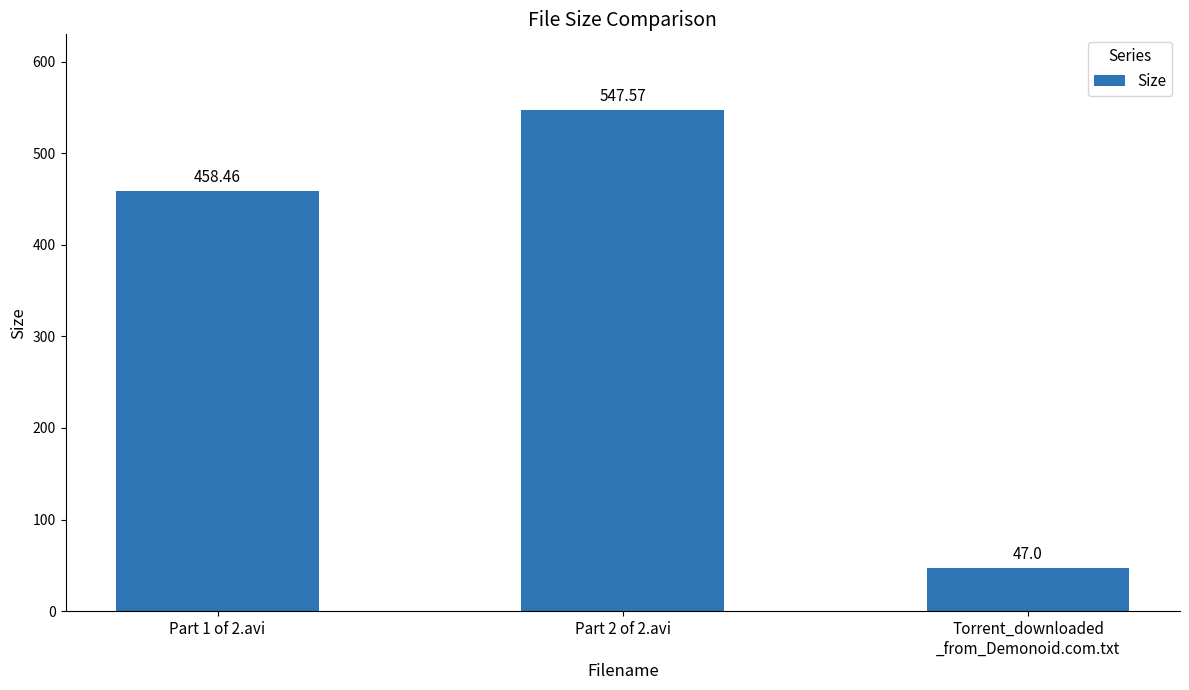

What is the greatest value displayed?

547.6